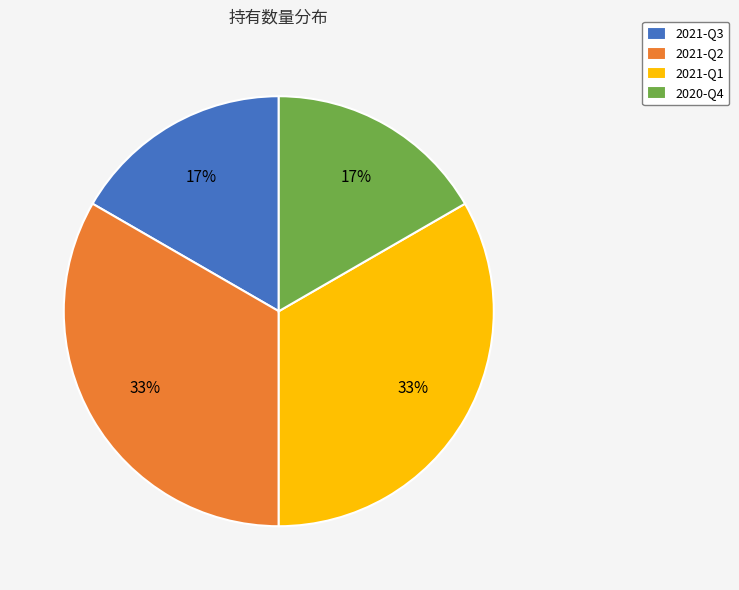

Does 2021-Q2 represent more than half of the total?

No